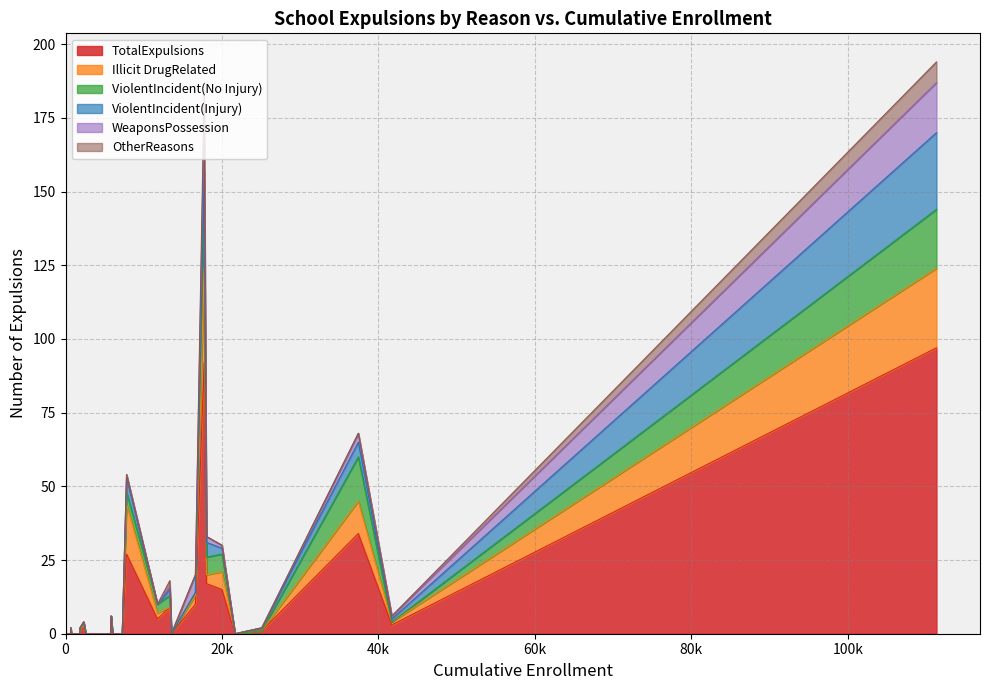

Is the value of WeaponsPossession at 27 greater than the value of OtherReasons at 24?

No